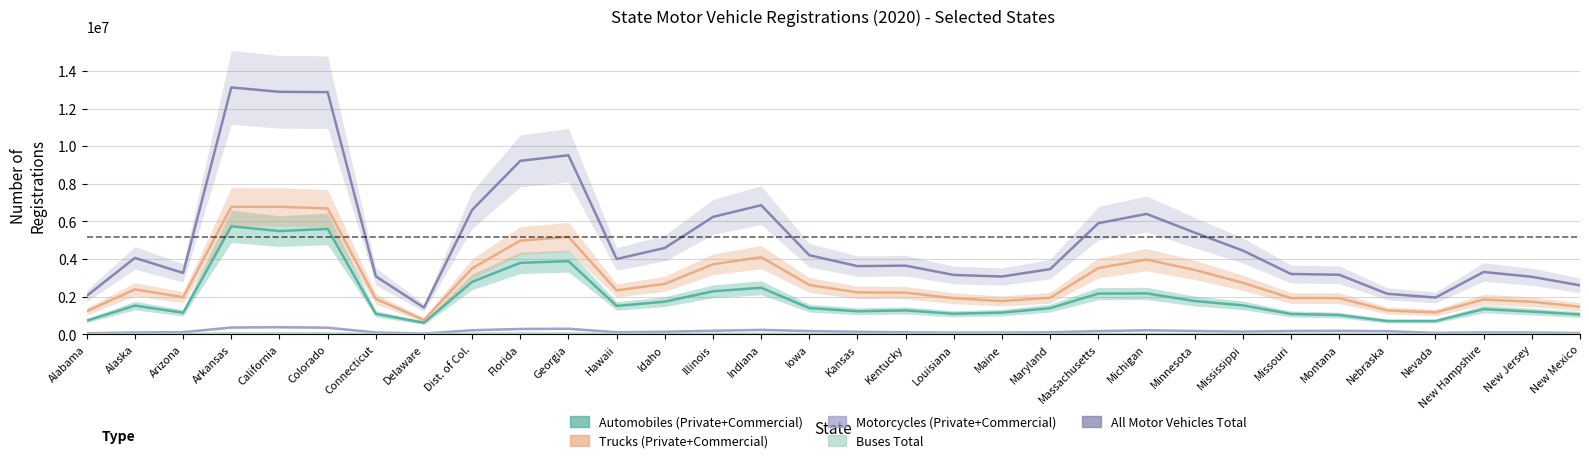

True or false: Automobiles (Private+Commercial) and Motorcycles (Private+Commercial) intersect in this chart.

False